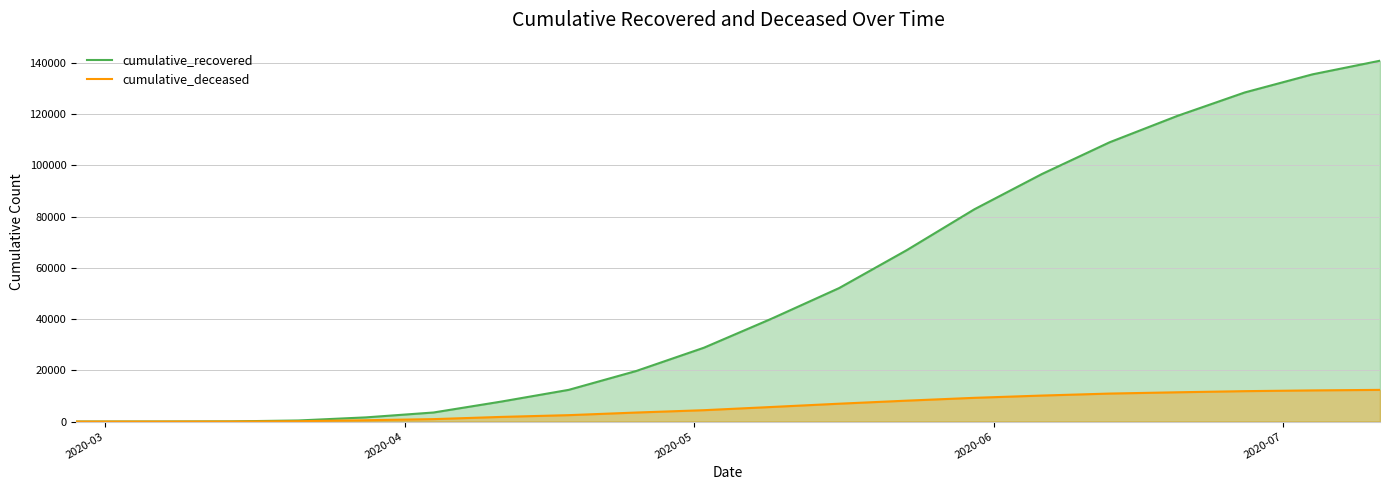

What is the greatest value displayed?

140891